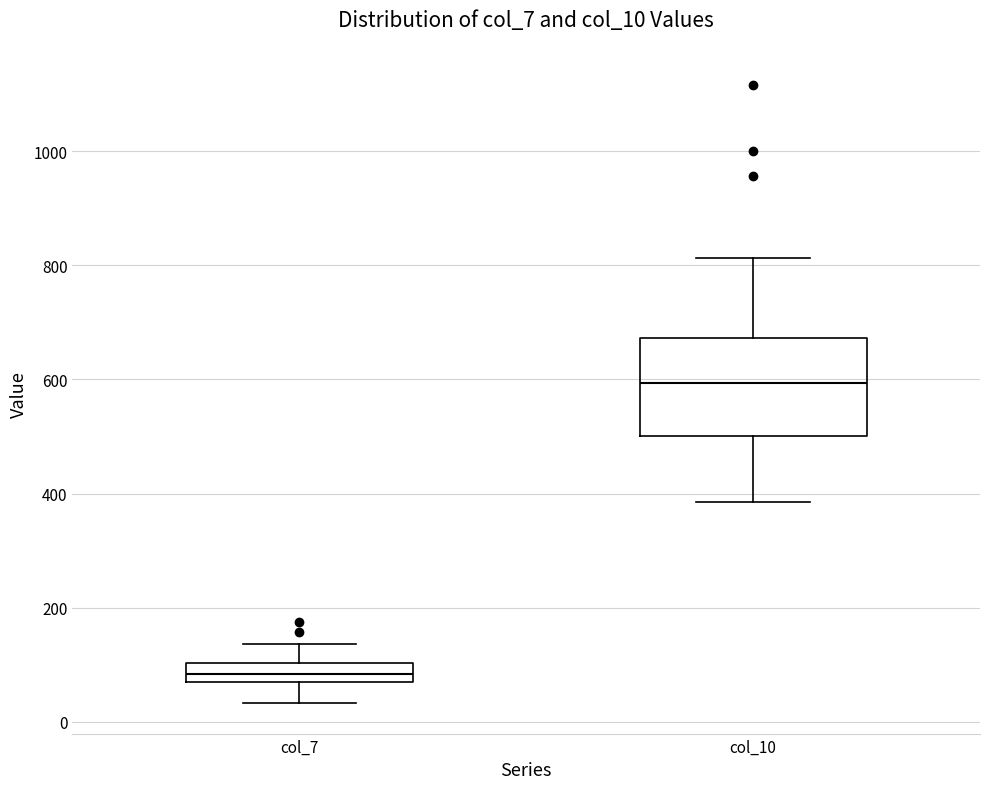

Reading left to right, read every box against the y-axis: the position of its median line, the range the box covers, and the ends of its whiskers. The values are not printed on the chart, so give them approximately, as read against the axis.

col_7: median 80 (inside the box), box 80 to 100, whiskers 40 to 140
col_10: median 600, box 500 to 680, whiskers 380 to 820